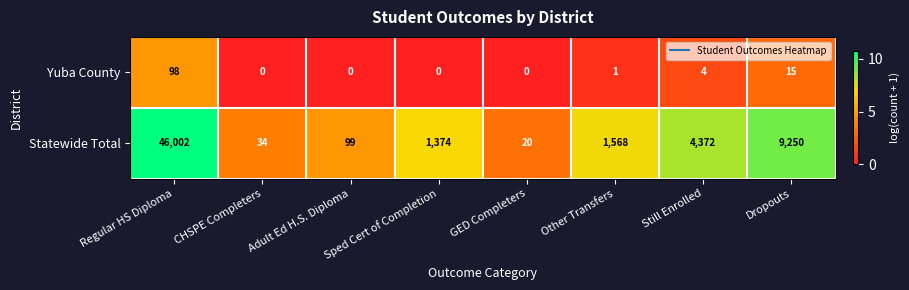

What is the approximate value of Statewide Total at Sped Cert of Completion?

1374